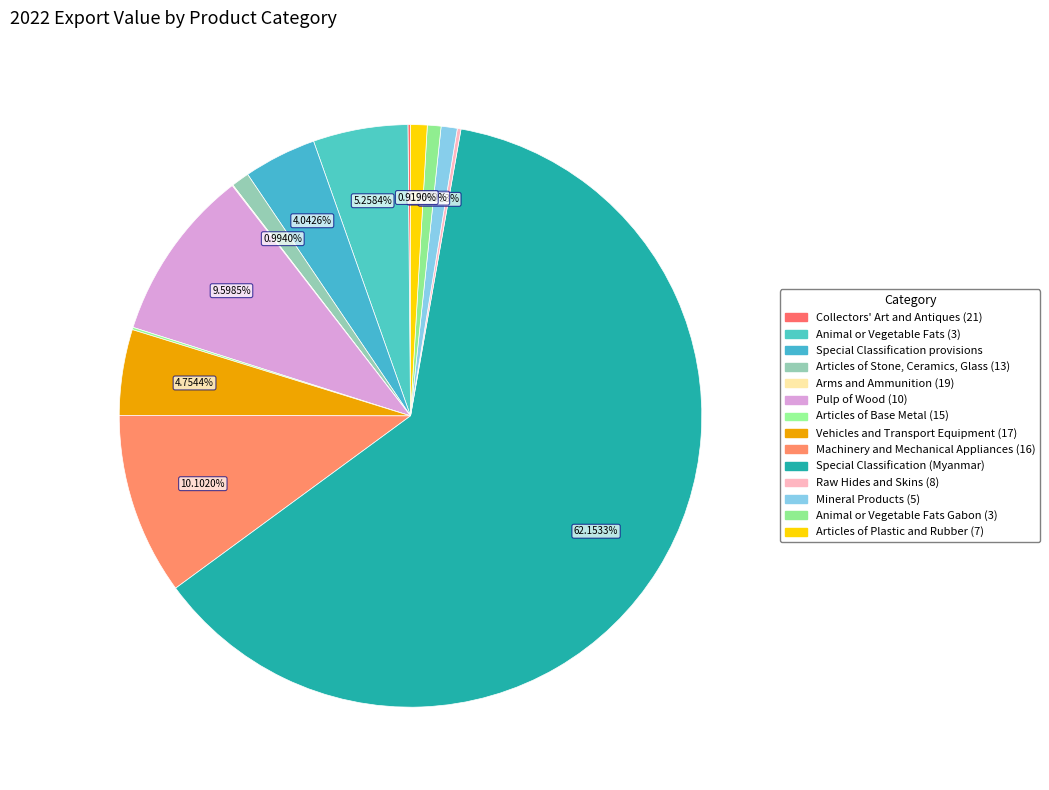

How many slices are in this pie chart?

14